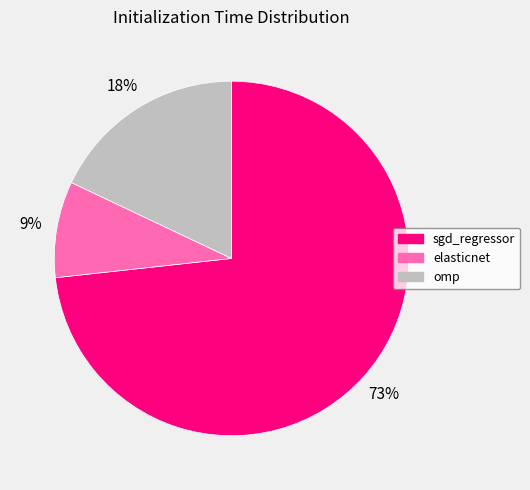

Count the number of slices in the pie.

3